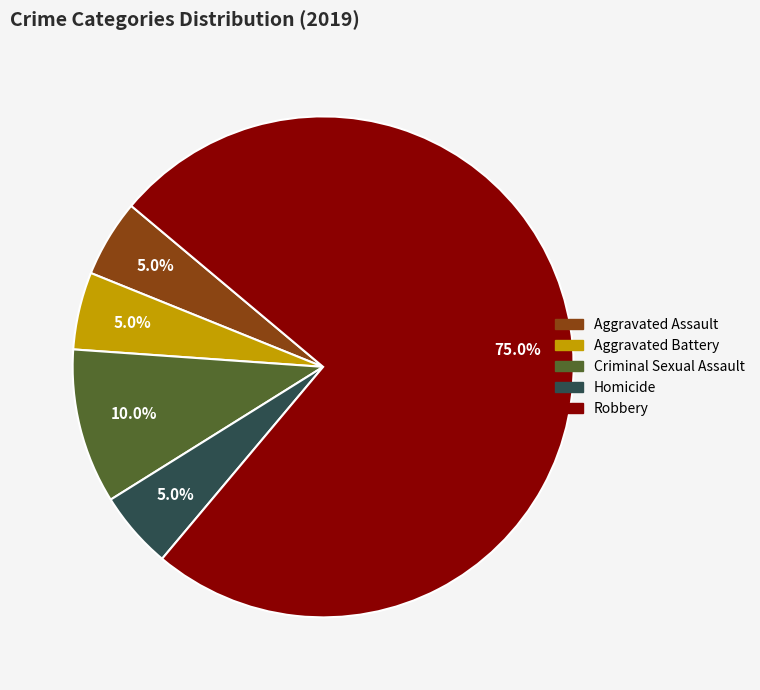

What percentage is the Homicide slice, to the nearest percent?

5%